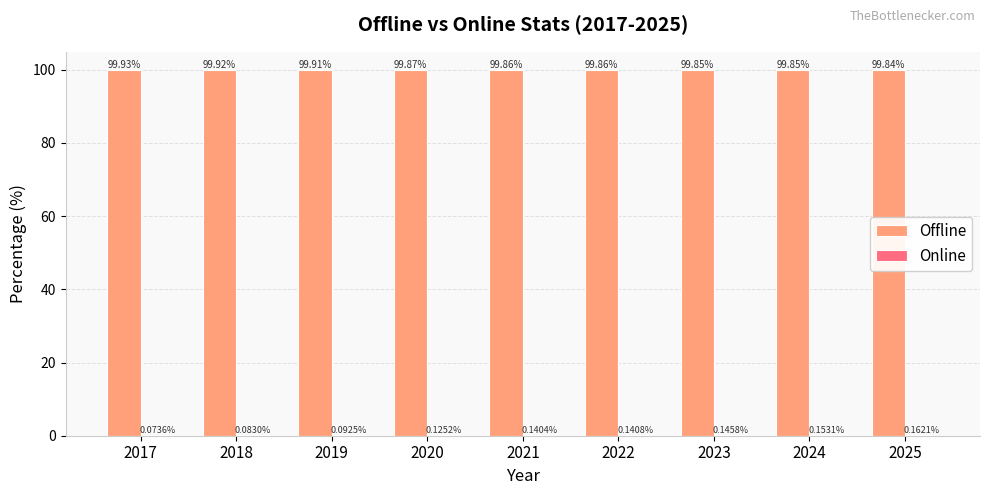

What is the total value across all series at 2023?

100.0